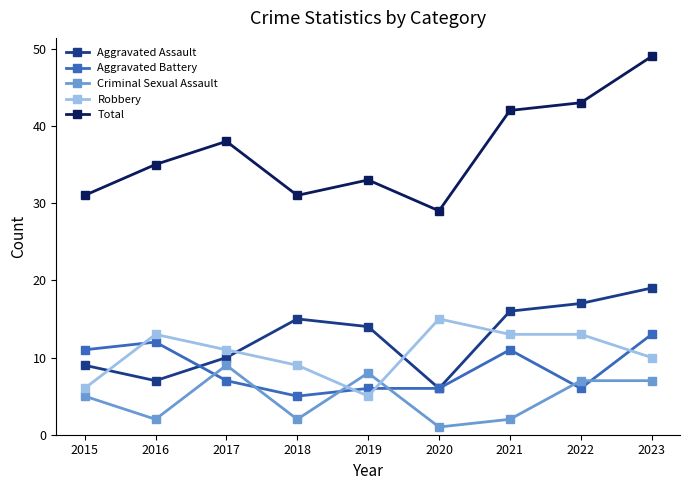

True or false: Total and Robbery cross at least once.

False